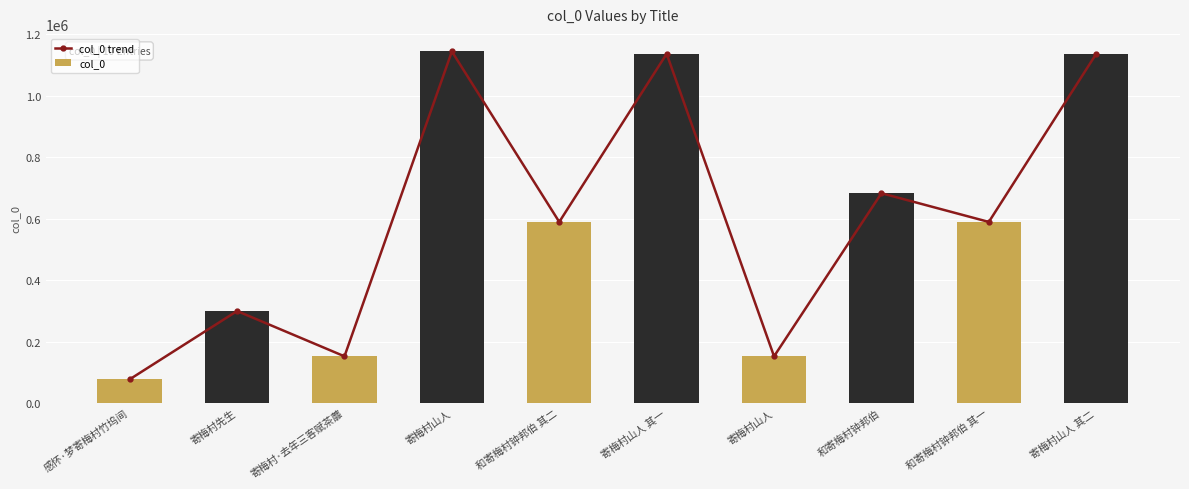

The value of col_0 trend at 和寄梅村钟邦伯 is 682672. True or false?

True